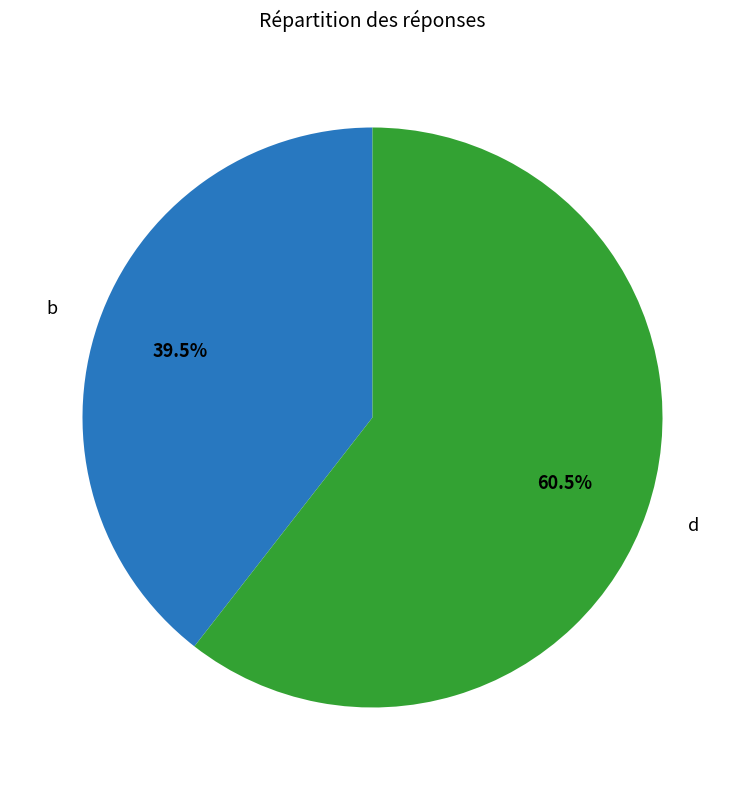

How much of the chart is everything except b?

60.5%